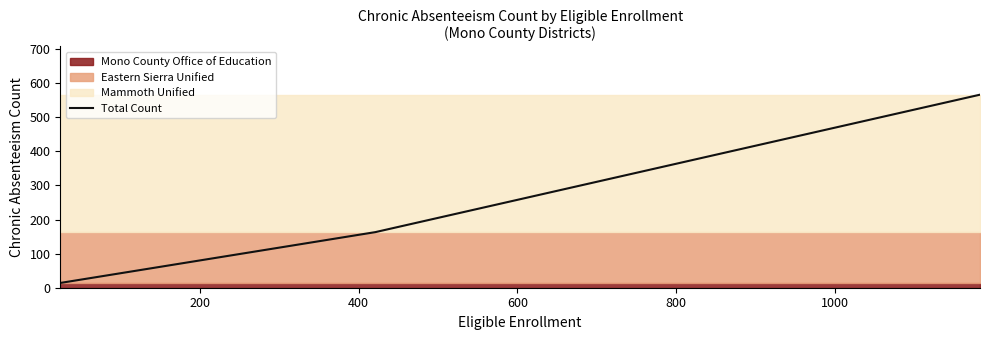

What is the smallest value displayed?

14